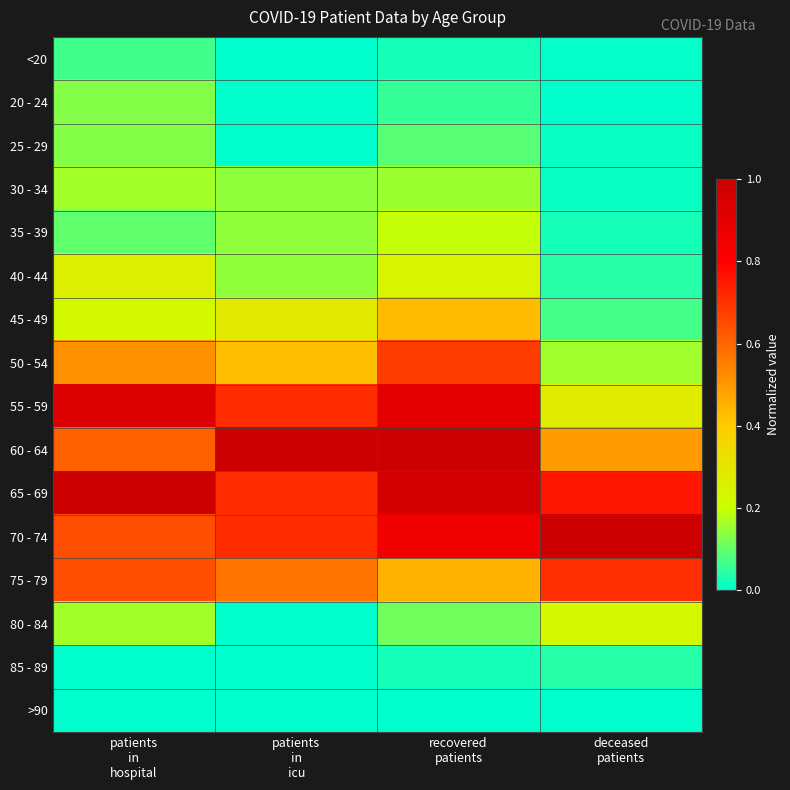

Which series changed the most between recovered patients and deceased patients?

55 - 59